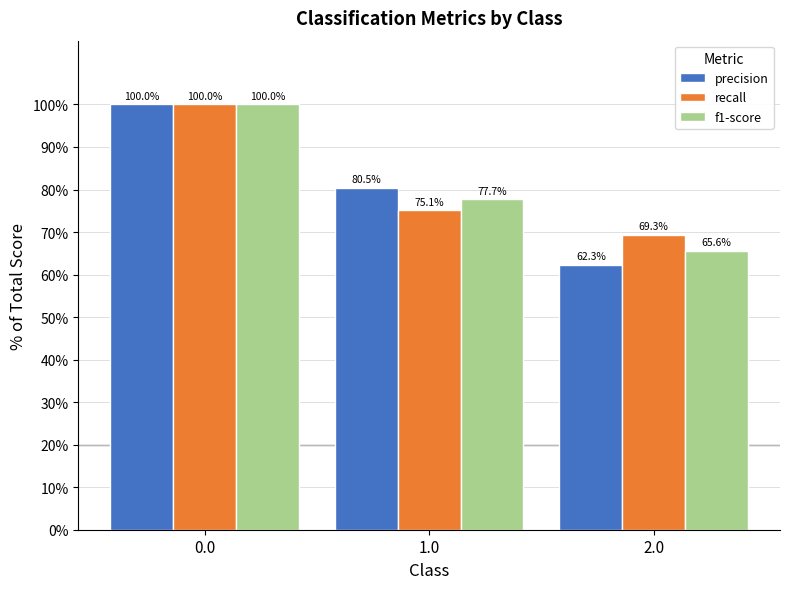

What is the approximate value of recall at 2.0?

69.3